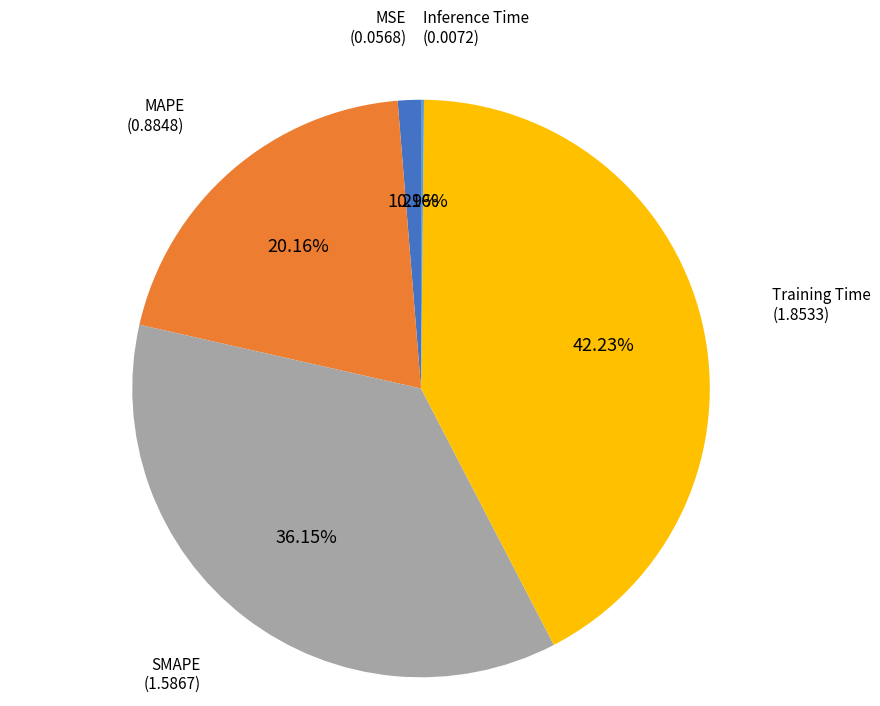

Does any single category account for the majority?

No